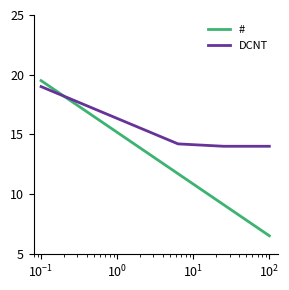

What is the difference between the second highest and second lowest values in the DCNT series?

3.4